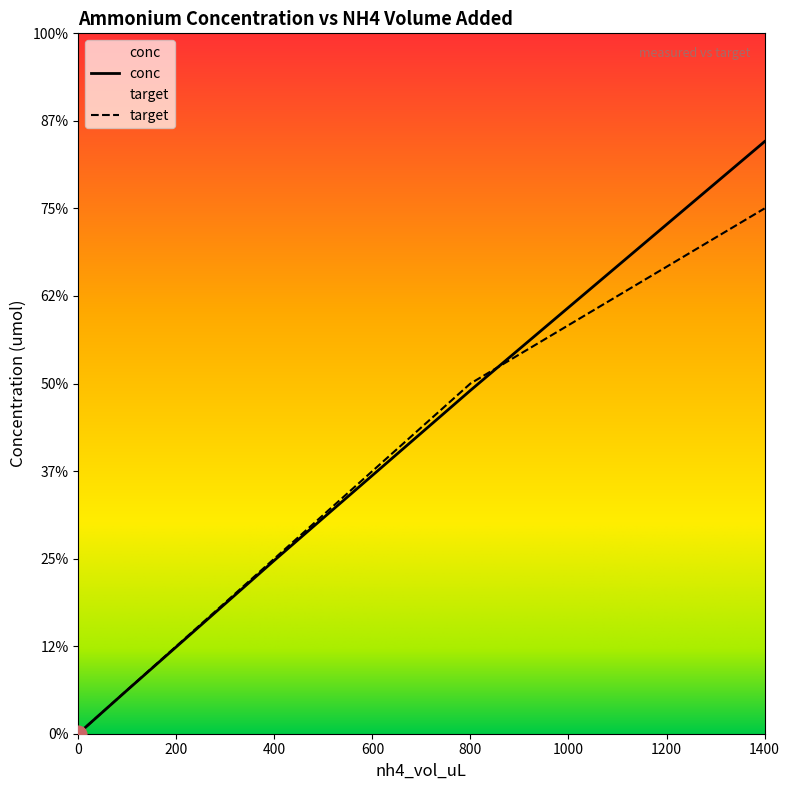

True or false: target and conc cross at least once.

True